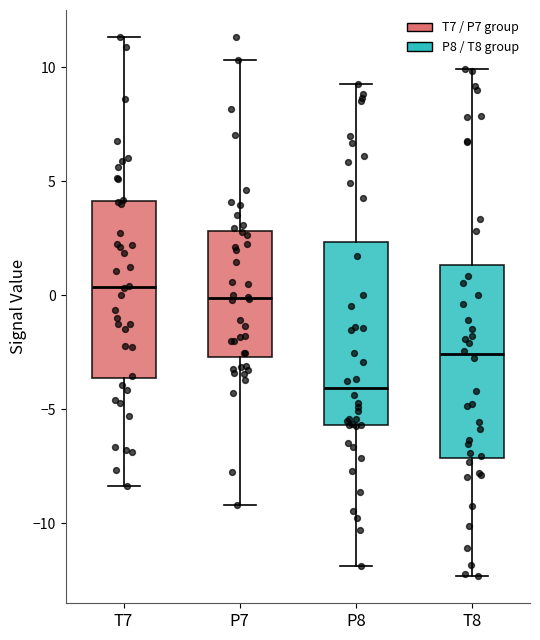

Where does the median line of the box for P8 sit on the y-axis? The values are not printed on the chart, so give them approximately, as read against the axis.

-4.0